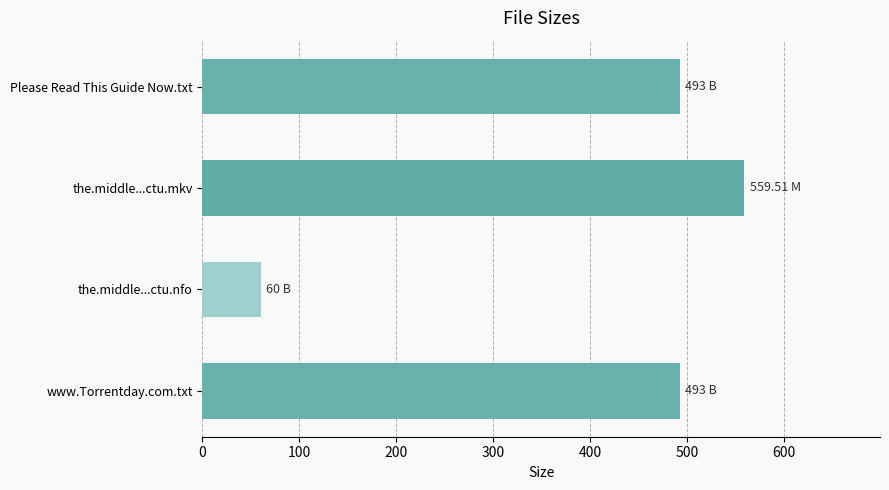

What is the average value?

401.4